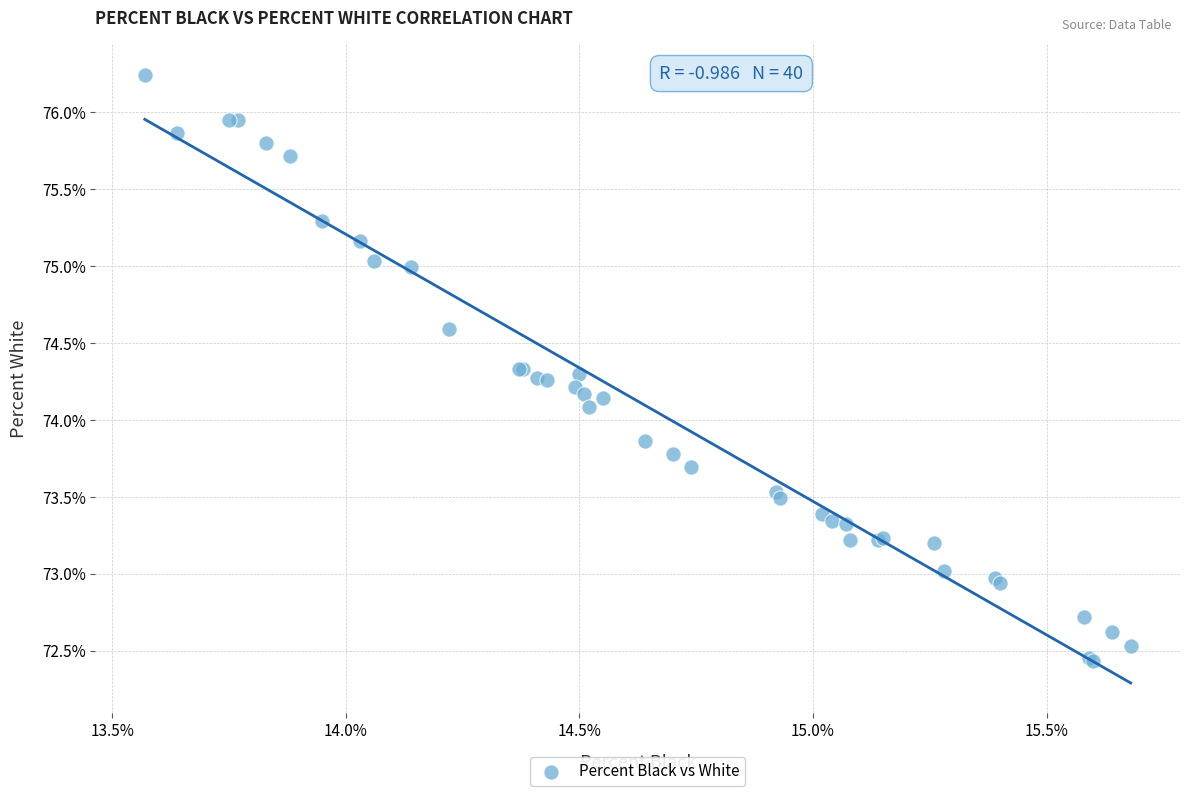

What Y value in the scatter plot is closest to 74?

74.1